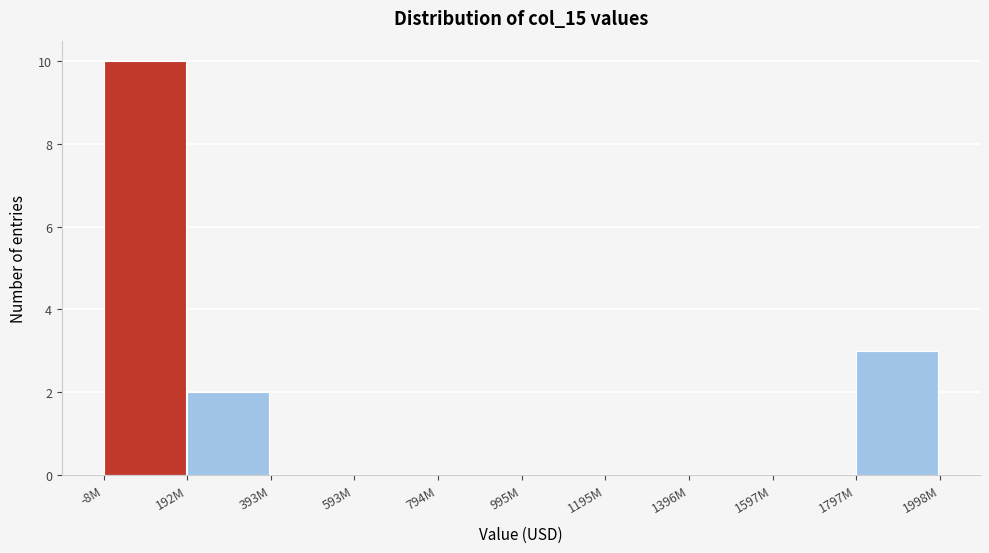

Reading right to left, extract all data points from this chart.

1797M=3	1597M=0	1396M=0	1195M=0	995M=0	794M=0	593M=0	393M=0	192M=2	-8M=10